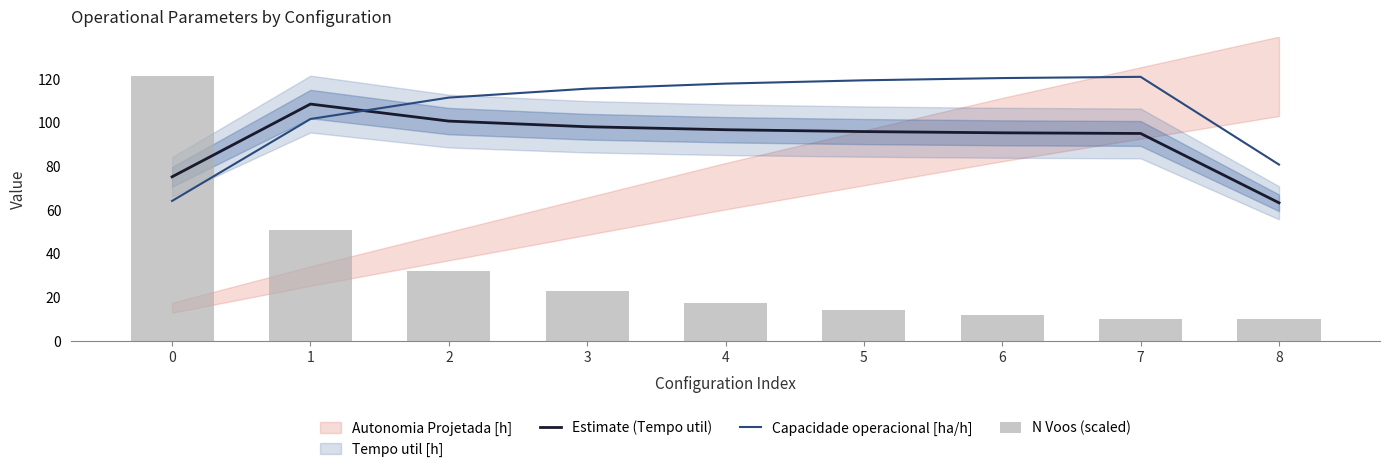

Which series has the largest total across all categories?

Capacidade operacional [ha/h]